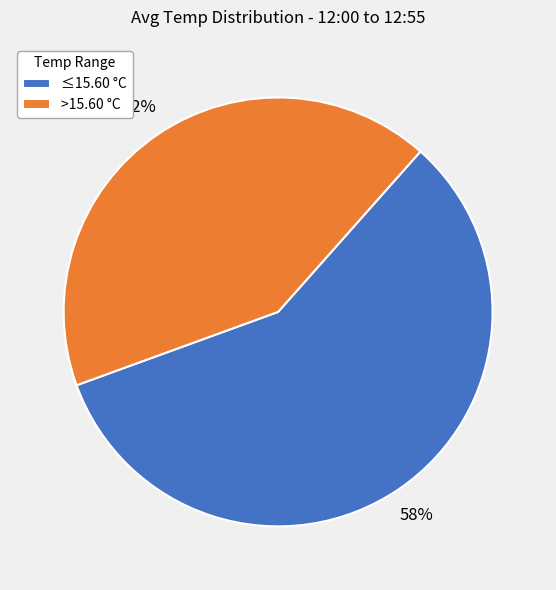

To the nearest percent, what is the average slice percentage?

50%